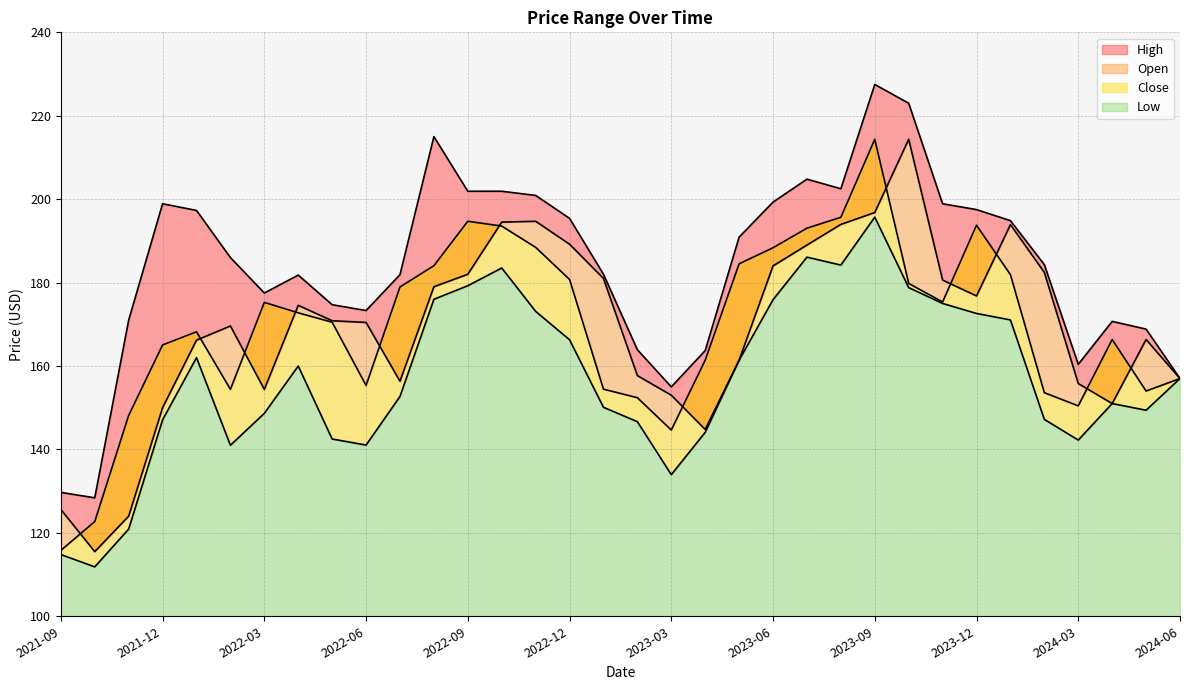

How many series are shown in this chart?

4